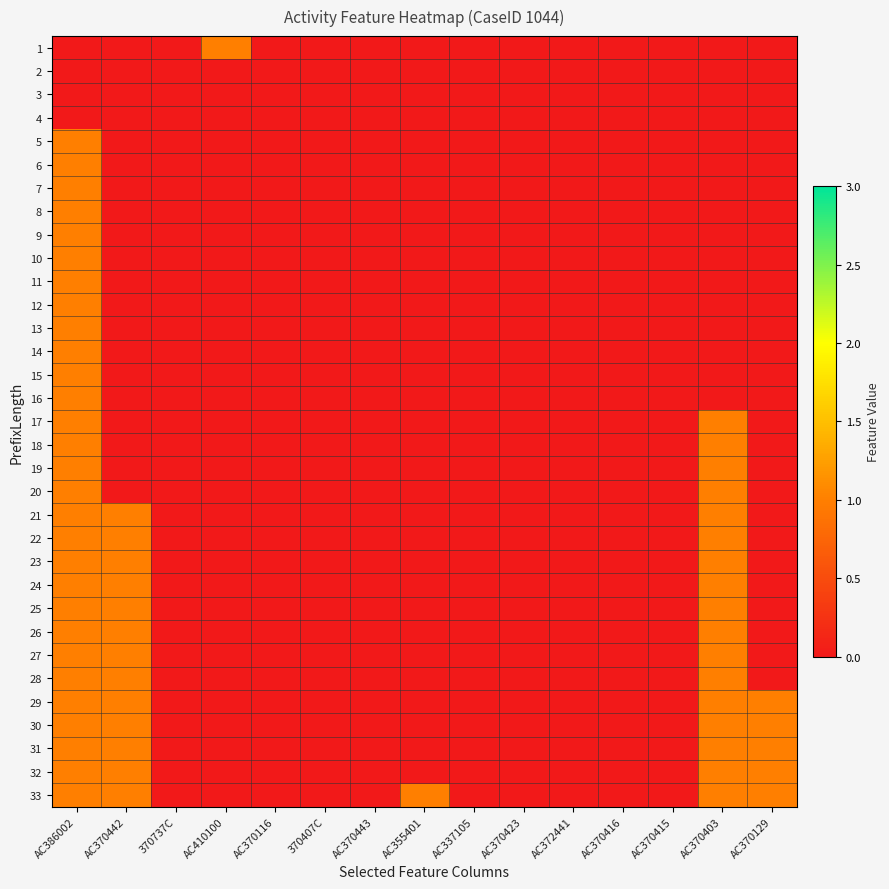

Reading right to left, transcribe all the data shown in this chart.

1: AC370129=0	AC370403=0	AC370415=0	AC370416=0	AC372441=0	AC370423=0	AC337105=0	AC355401=0	AC370443=0	370407C=0	AC370116=0	AC410100=1	370737C=0	AC370442=0	AC386002=0
2: AC370129=0	AC370403=0	AC370415=0	AC370416=0	AC372441=0	AC370423=0	AC337105=0	AC355401=0	AC370443=0	370407C=0	AC370116=0	AC410100=0	370737C=0	AC370442=0	AC386002=0
3: AC370129=0	AC370403=0	AC370415=0	AC370416=0	AC372441=0	AC370423=0	AC337105=0	AC355401=0	AC370443=0	370407C=0	AC370116=0	AC410100=0	370737C=0	AC370442=0	AC386002=0
4: AC370129=0	AC370403=0	AC370415=0	AC370416=0	AC372441=0	AC370423=0	AC337105=0	AC355401=0	AC370443=0	370407C=0	AC370116=0	AC410100=0	370737C=0	AC370442=0	AC386002=0
5: AC370129=0	AC370403=0	AC370415=0	AC370416=0	AC372441=0	AC370423=0	AC337105=0	AC355401=0	AC370443=0	370407C=0	AC370116=0	AC410100=0	370737C=0	AC370442=0	AC386002=1
6: AC370129=0	AC370403=0	AC370415=0	AC370416=0	AC372441=0	AC370423=0	AC337105=0	AC355401=0	AC370443=0	370407C=0	AC370116=0	AC410100=0	370737C=0	AC370442=0	AC386002=1
7: AC370129=0	AC370403=0	AC370415=0	AC370416=0	AC372441=0	AC370423=0	AC337105=0	AC355401=0	AC370443=0	370407C=0	AC370116=0	AC410100=0	370737C=0	AC370442=0	AC386002=1
8: AC370129=0	AC370403=0	AC370415=0	AC370416=0	AC372441=0	AC370423=0	AC337105=0	AC355401=0	AC370443=0	370407C=0	AC370116=0	AC410100=0	370737C=0	AC370442=0	AC386002=1
9: AC370129=0	AC370403=0	AC370415=0	AC370416=0	AC372441=0	AC370423=0	AC337105=0	AC355401=0	AC370443=0	370407C=0	AC370116=0	AC410100=0	370737C=0	AC370442=0	AC386002=1
10: AC370129=0	AC370403=0	AC370415=0	AC370416=0	AC372441=0	AC370423=0	AC337105=0	AC355401=0	AC370443=0	370407C=0	AC370116=0	AC410100=0	370737C=0	AC370442=0	AC386002=1
11: AC370129=0	AC370403=0	AC370415=0	AC370416=0	AC372441=0	AC370423=0	AC337105=0	AC355401=0	AC370443=0	370407C=0	AC370116=0	AC410100=0	370737C=0	AC370442=0	AC386002=1
12: AC370129=0	AC370403=0	AC370415=0	AC370416=0	AC372441=0	AC370423=0	AC337105=0	AC355401=0	AC370443=0	370407C=0	AC370116=0	AC410100=0	370737C=0	AC370442=0	AC386002=1
13: AC370129=0	AC370403=0	AC370415=0	AC370416=0	AC372441=0	AC370423=0	AC337105=0	AC355401=0	AC370443=0	370407C=0	AC370116=0	AC410100=0	370737C=0	AC370442=0	AC386002=1
14: AC370129=0	AC370403=0	AC370415=0	AC370416=0	AC372441=0	AC370423=0	AC337105=0	AC355401=0	AC370443=0	370407C=0	AC370116=0	AC410100=0	370737C=0	AC370442=0	AC386002=1
15: AC370129=0	AC370403=0	AC370415=0	AC370416=0	AC372441=0	AC370423=0	AC337105=0	AC355401=0	AC370443=0	370407C=0	AC370116=0	AC410100=0	370737C=0	AC370442=0	AC386002=1
16: AC370129=0	AC370403=0	AC370415=0	AC370416=0	AC372441=0	AC370423=0	AC337105=0	AC355401=0	AC370443=0	370407C=0	AC370116=0	AC410100=0	370737C=0	AC370442=0	AC386002=1
17: AC370129=0	AC370403=1	AC370415=0	AC370416=0	AC372441=0	AC370423=0	AC337105=0	AC355401=0	AC370443=0	370407C=0	AC370116=0	AC410100=0	370737C=0	AC370442=0	AC386002=1
18: AC370129=0	AC370403=1	AC370415=0	AC370416=0	AC372441=0	AC370423=0	AC337105=0	AC355401=0	AC370443=0	370407C=0	AC370116=0	AC410100=0	370737C=0	AC370442=0	AC386002=1
19: AC370129=0	AC370403=1	AC370415=0	AC370416=0	AC372441=0	AC370423=0	AC337105=0	AC355401=0	AC370443=0	370407C=0	AC370116=0	AC410100=0	370737C=0	AC370442=0	AC386002=1
20: AC370129=0	AC370403=1	AC370415=0	AC370416=0	AC372441=0	AC370423=0	AC337105=0	AC355401=0	AC370443=0	370407C=0	AC370116=0	AC410100=0	370737C=0	AC370442=0	AC386002=1
21: AC370129=0	AC370403=1	AC370415=0	AC370416=0	AC372441=0	AC370423=0	AC337105=0	AC355401=0	AC370443=0	370407C=0	AC370116=0	AC410100=0	370737C=0	AC370442=1	AC386002=1
22: AC370129=0	AC370403=1	AC370415=0	AC370416=0	AC372441=0	AC370423=0	AC337105=0	AC355401=0	AC370443=0	370407C=0	AC370116=0	AC410100=0	370737C=0	AC370442=1	AC386002=1
23: AC370129=0	AC370403=1	AC370415=0	AC370416=0	AC372441=0	AC370423=0	AC337105=0	AC355401=0	AC370443=0	370407C=0	AC370116=0	AC410100=0	370737C=0	AC370442=1	AC386002=1
24: AC370129=0	AC370403=1	AC370415=0	AC370416=0	AC372441=0	AC370423=0	AC337105=0	AC355401=0	AC370443=0	370407C=0	AC370116=0	AC410100=0	370737C=0	AC370442=1	AC386002=1
25: AC370129=0	AC370403=1	AC370415=0	AC370416=0	AC372441=0	AC370423=0	AC337105=0	AC355401=0	AC370443=0	370407C=0	AC370116=0	AC410100=0	370737C=0	AC370442=1	AC386002=1
26: AC370129=0	AC370403=1	AC370415=0	AC370416=0	AC372441=0	AC370423=0	AC337105=0	AC355401=0	AC370443=0	370407C=0	AC370116=0	AC410100=0	370737C=0	AC370442=1	AC386002=1
27: AC370129=0	AC370403=1	AC370415=0	AC370416=0	AC372441=0	AC370423=0	AC337105=0	AC355401=0	AC370443=0	370407C=0	AC370116=0	AC410100=0	370737C=0	AC370442=1	AC386002=1
28: AC370129=0	AC370403=1	AC370415=0	AC370416=0	AC372441=0	AC370423=0	AC337105=0	AC355401=0	AC370443=0	370407C=0	AC370116=0	AC410100=0	370737C=0	AC370442=1	AC386002=1
29: AC370129=1	AC370403=1	AC370415=0	AC370416=0	AC372441=0	AC370423=0	AC337105=0	AC355401=0	AC370443=0	370407C=0	AC370116=0	AC410100=0	370737C=0	AC370442=1	AC386002=1
30: AC370129=1	AC370403=1	AC370415=0	AC370416=0	AC372441=0	AC370423=0	AC337105=0	AC355401=0	AC370443=0	370407C=0	AC370116=0	AC410100=0	370737C=0	AC370442=1	AC386002=1
31: AC370129=1	AC370403=1	AC370415=0	AC370416=0	AC372441=0	AC370423=0	AC337105=0	AC355401=0	AC370443=0	370407C=0	AC370116=0	AC410100=0	370737C=0	AC370442=1	AC386002=1
32: AC370129=1	AC370403=1	AC370415=0	AC370416=0	AC372441=0	AC370423=0	AC337105=0	AC355401=0	AC370443=0	370407C=0	AC370116=0	AC410100=0	370737C=0	AC370442=1	AC386002=1
33: AC370129=1	AC370403=1	AC370415=0	AC370416=0	AC372441=0	AC370423=0	AC337105=0	AC355401=1	AC370443=0	370407C=0	AC370116=0	AC410100=0	370737C=0	AC370442=1	AC386002=1